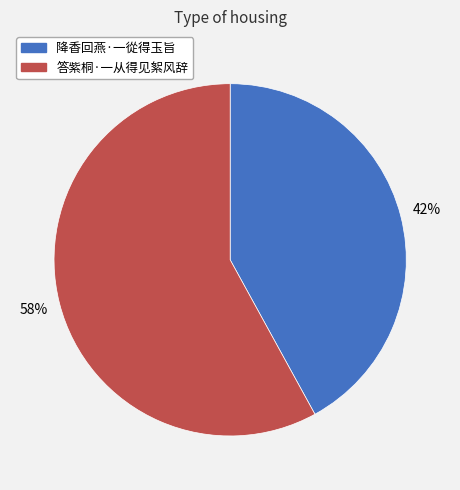

How many segments does this pie chart have?

2